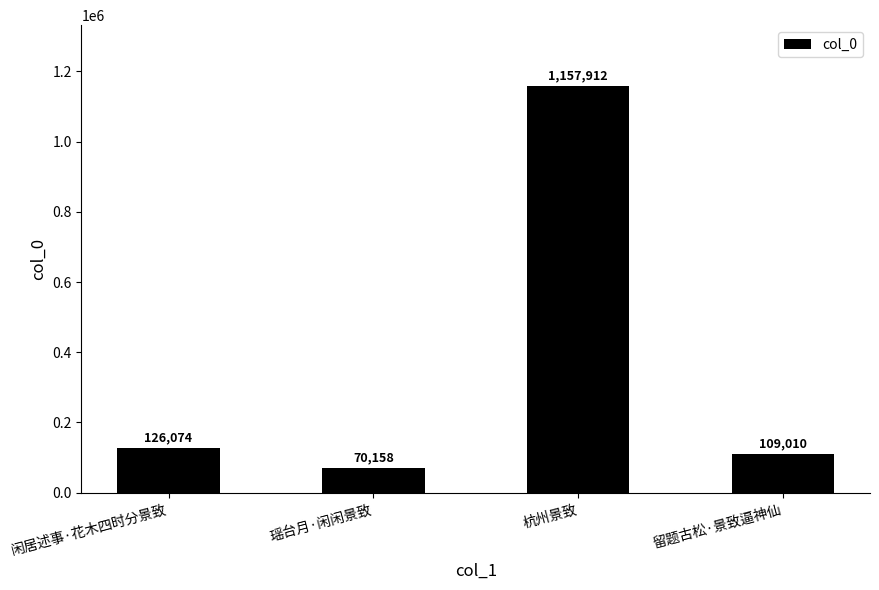

Reading left to right, what are all the values shown in this chart?

126074	70158	1157912	109010